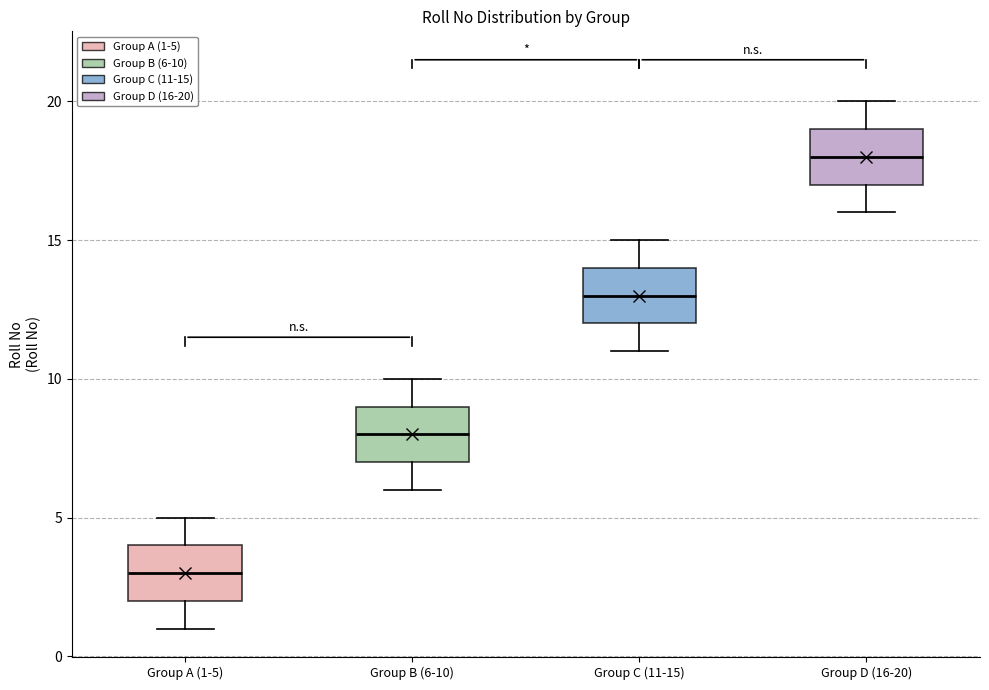

Reading left to right, transcribe this box plot: for each box, give where its median line is, the range the box spans, and where its two whiskers end, as read against the y-axis. The values are not printed on the chart, so give them approximately, as read against the axis.

Group A (1-5): median 3, box 2 to 4, whiskers 1 to 5
Group B (6-10): median 8, box 7 to 9, whiskers 6 to 10
Group C (11-15): median 13, box 12 to 14, whiskers 11 to 15
Group D (16-20): median 18, box 17 to 19, whiskers 16 to 20